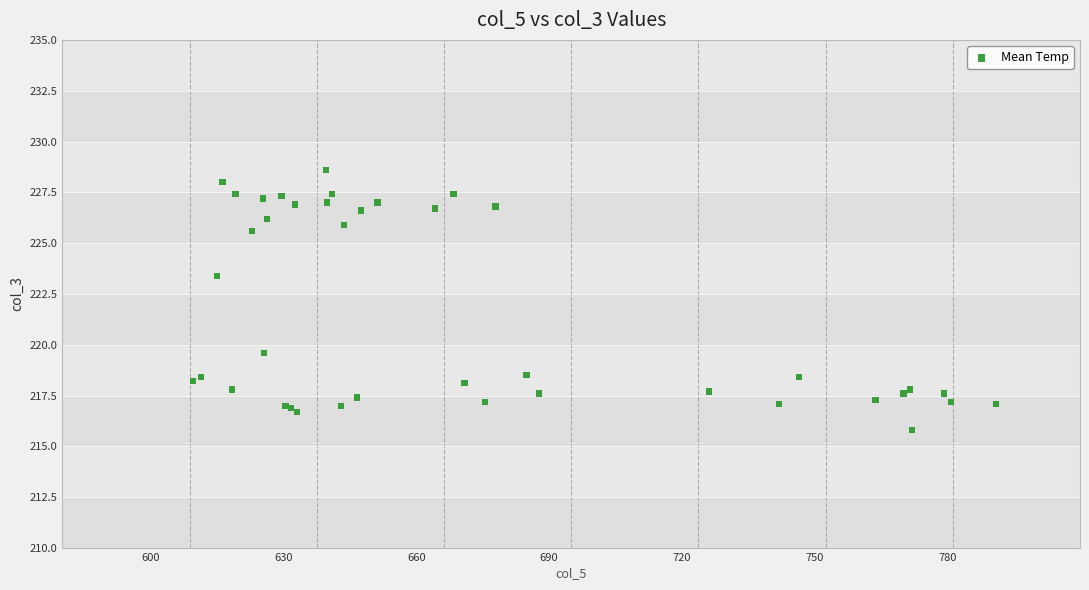

What Y value in the scatter plot is closest to 222?

223.4